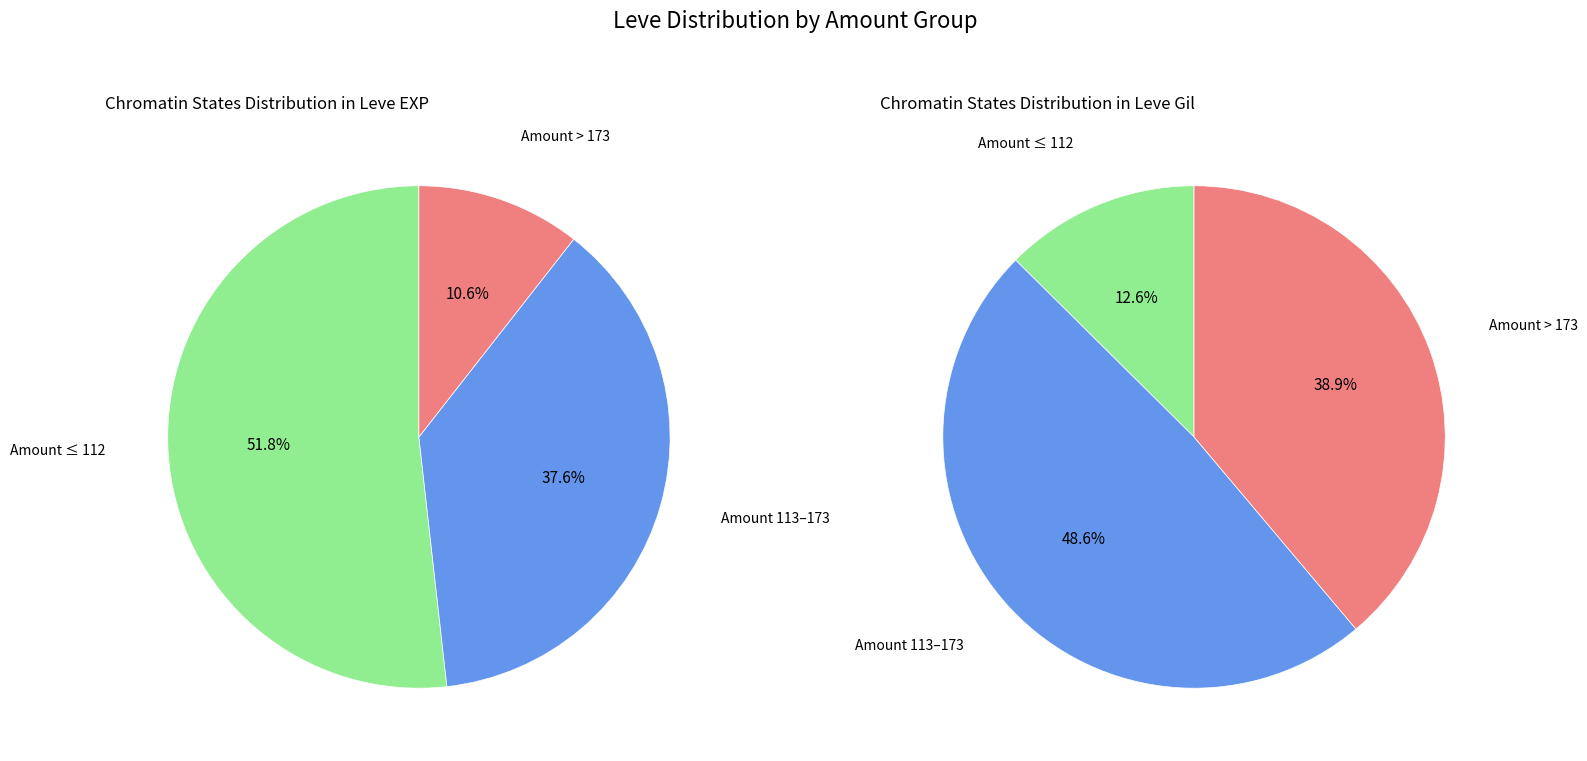

Is there a majority slice in this chart?

Yes